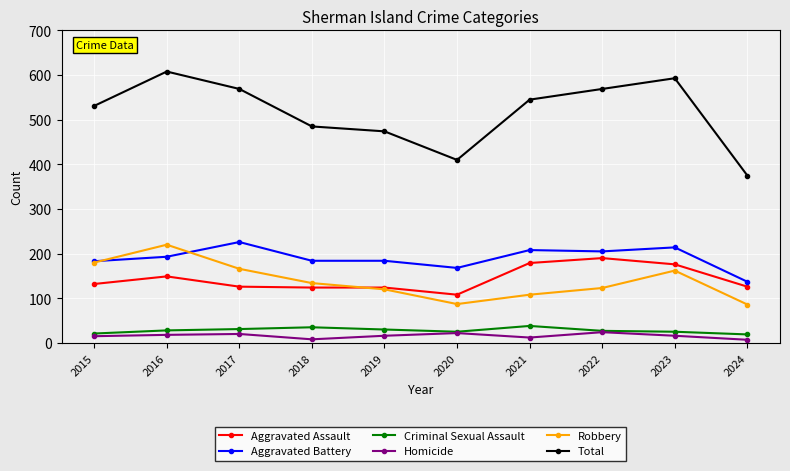

What is the value of the Aggravated Battery point at the 9th from the left?

214